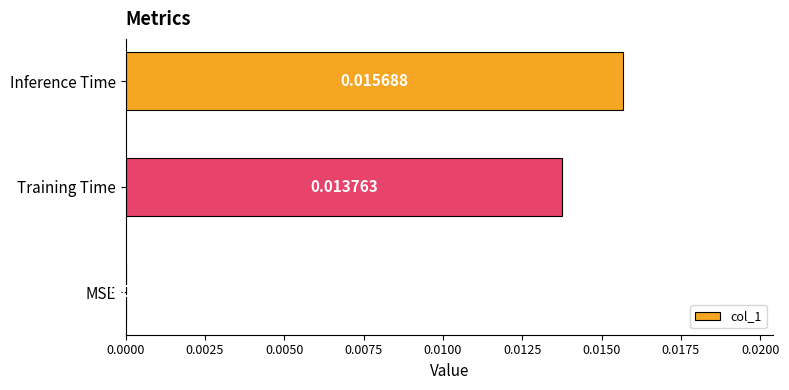

Which label corresponds to the largest value in the chart?

Inference Time